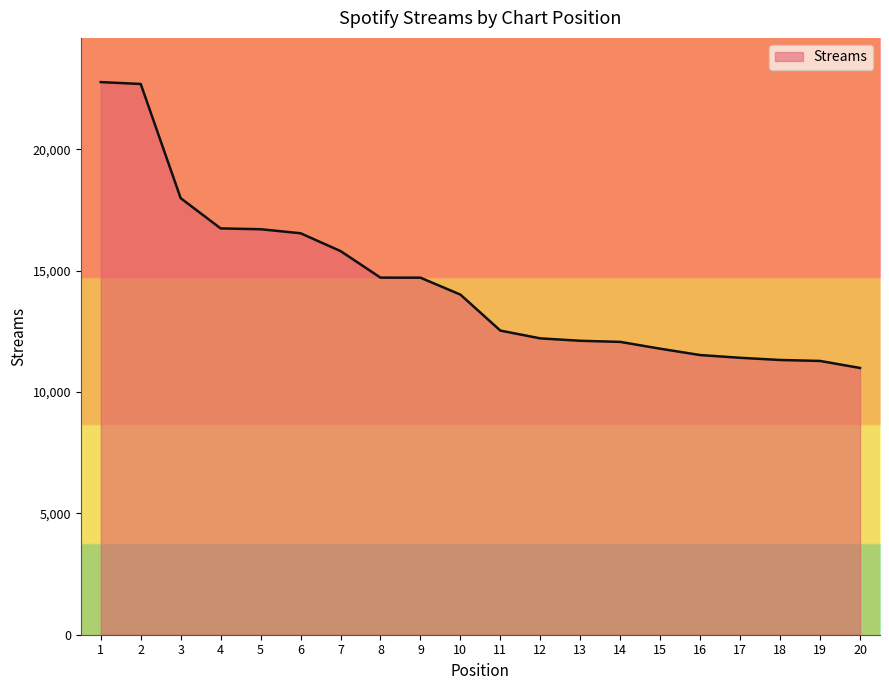

Count the number of data series in this chart.

1